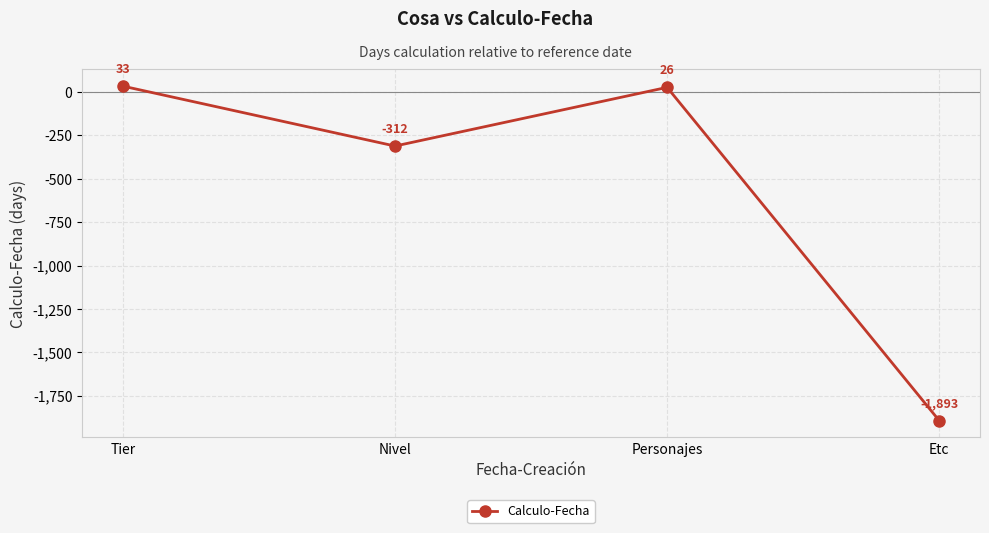

How many points are higher than both their immediate neighbors (excluding endpoints)?

1